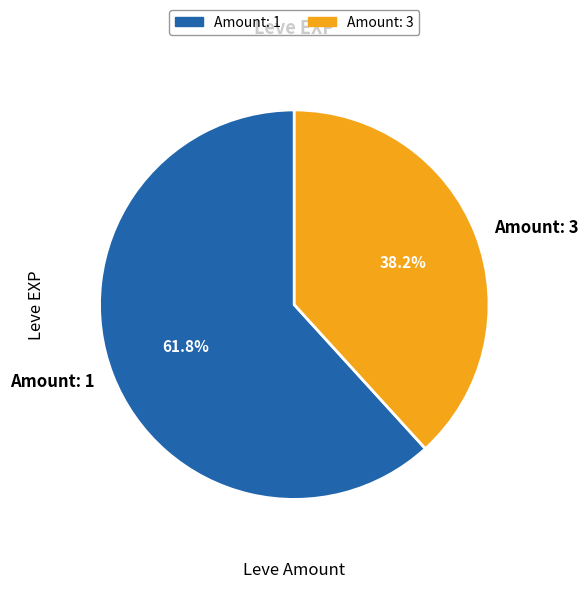

Is the sum of Amount: 3 and Amount: 1 greater than half?

Yes